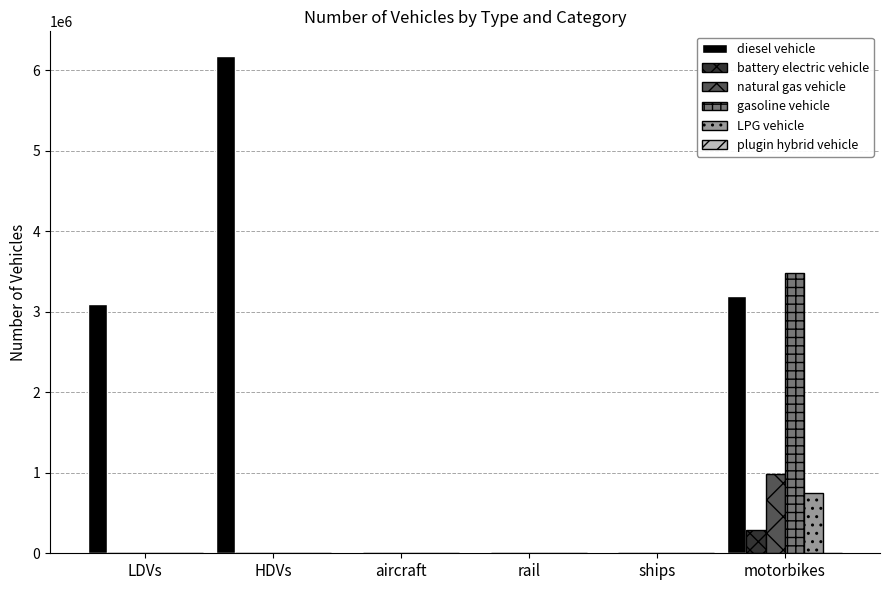

What is the total value across all series at LDVs?

3091878.5